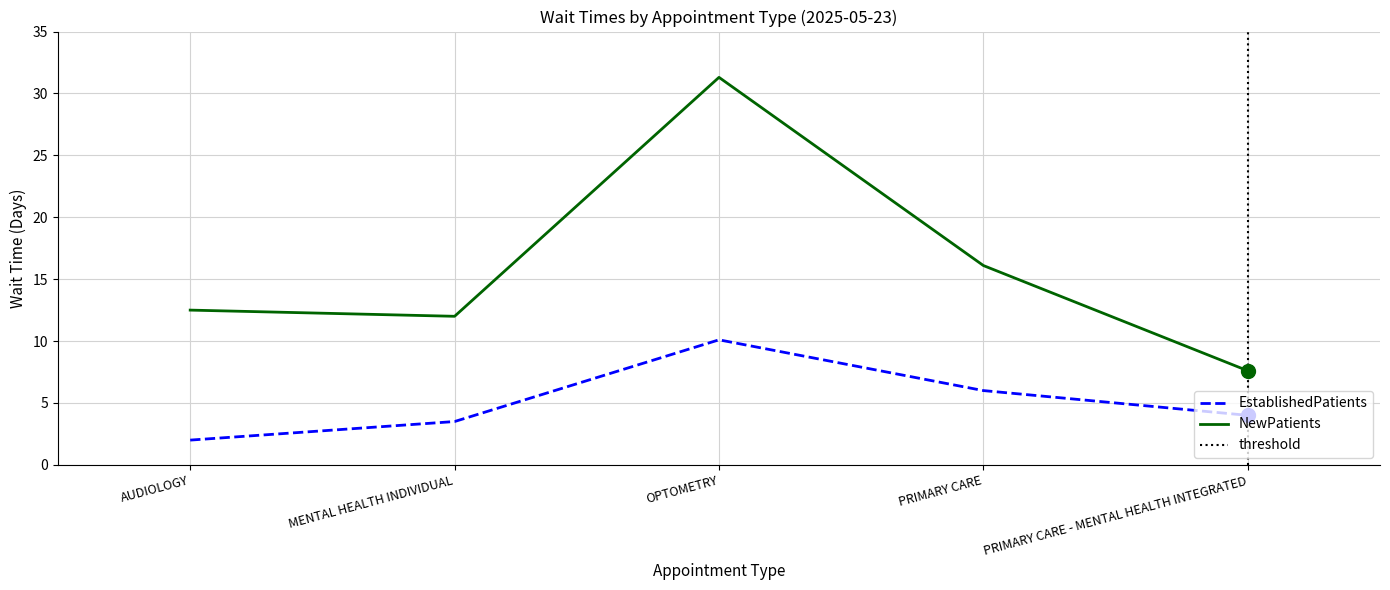

How many distinct data groups are displayed?

2